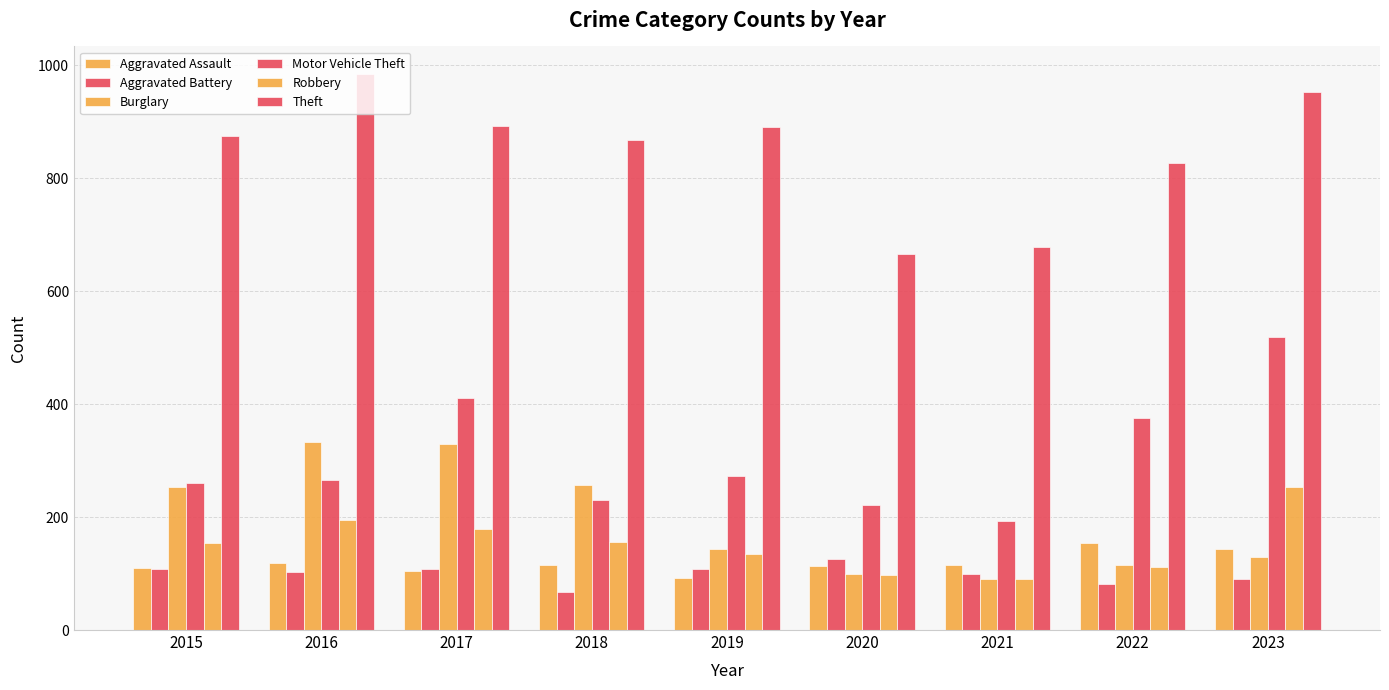

At which category does the chart reach its peak across all series?

2016